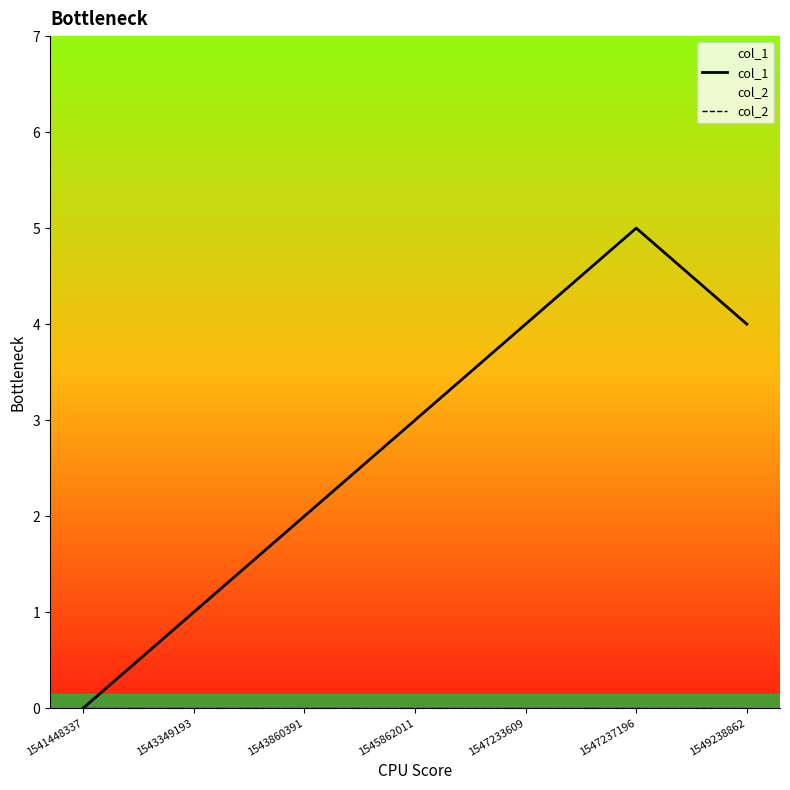

Does the chart have visible grid lines?

No